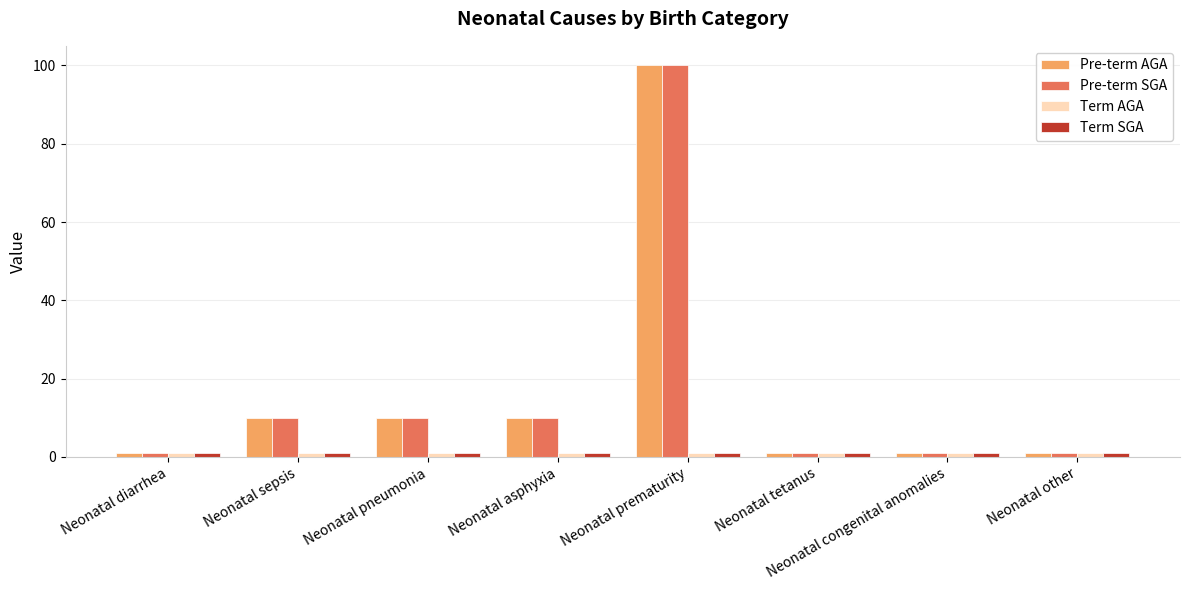

What is the sum of all Pre-term AGA values?

134